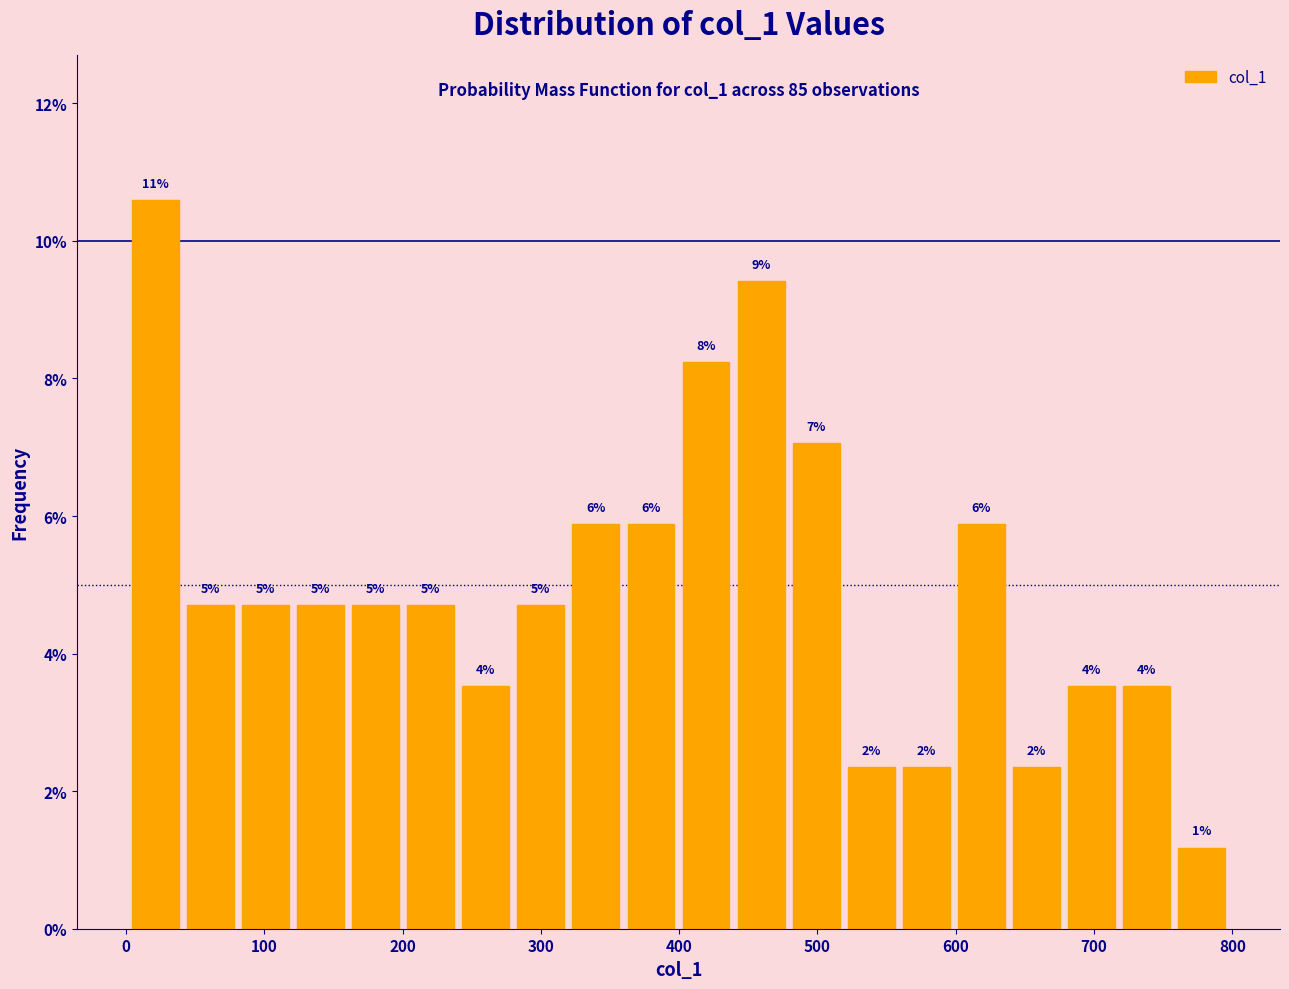

Read against the x-axis, roughly where is the centre of the tallest bar?

20